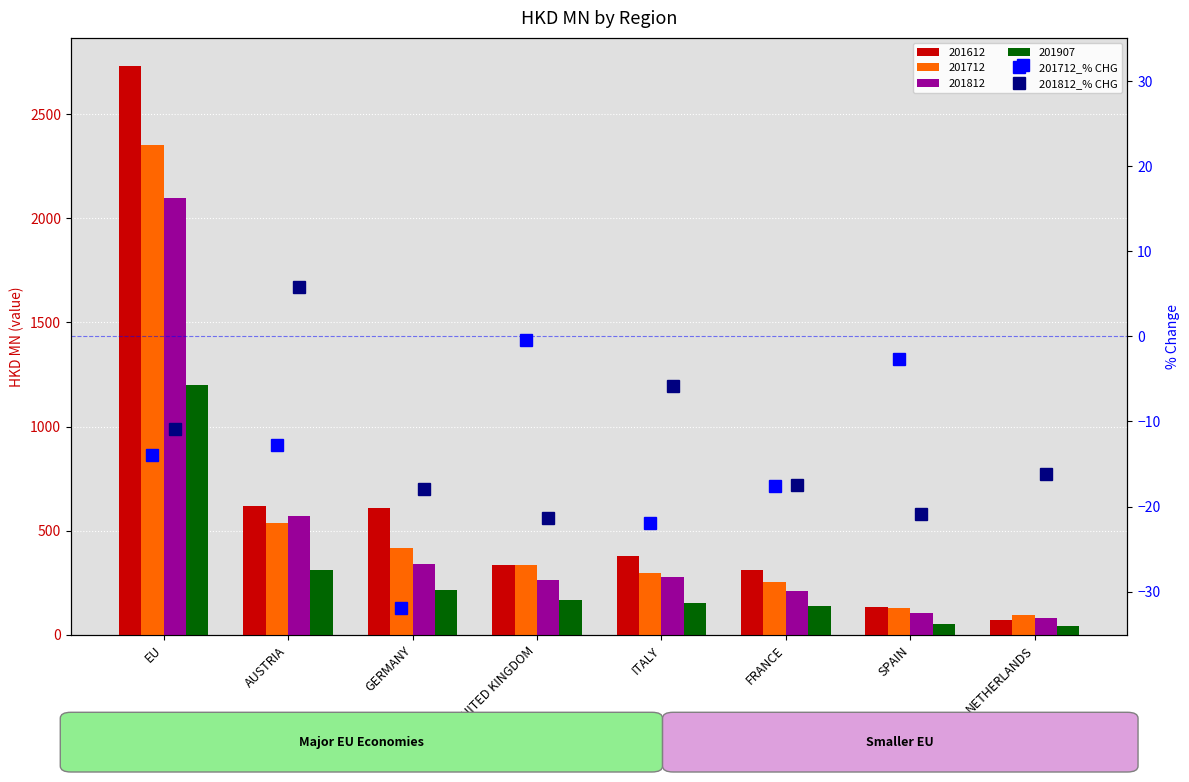

Count the number of categories in the chart.

8